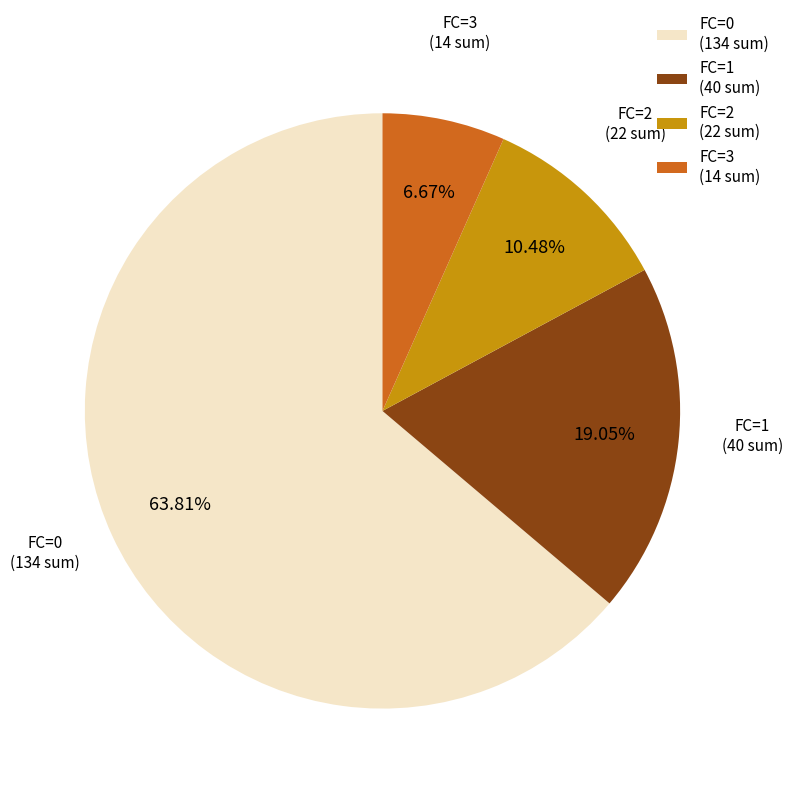

Does any single category account for the majority?

Yes